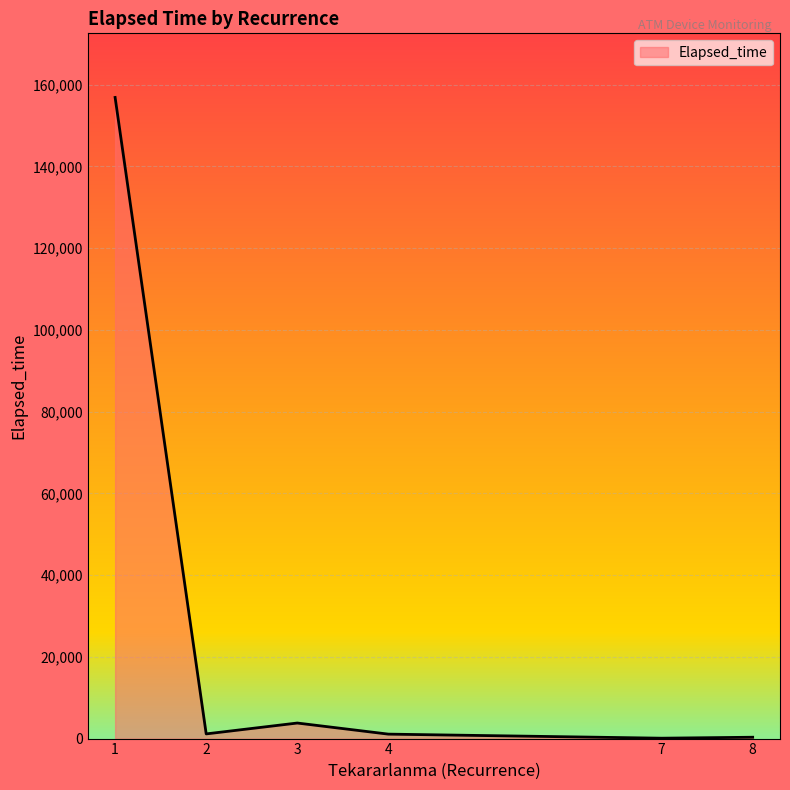

True or false: there are more than 2 points higher than both neighbors.

False